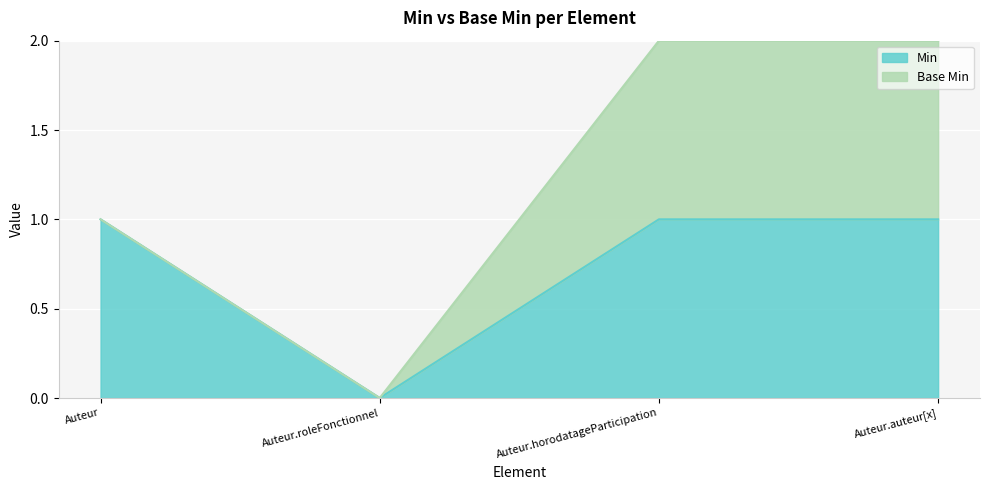

What position from the left is Auteur.auteur[x]?

4